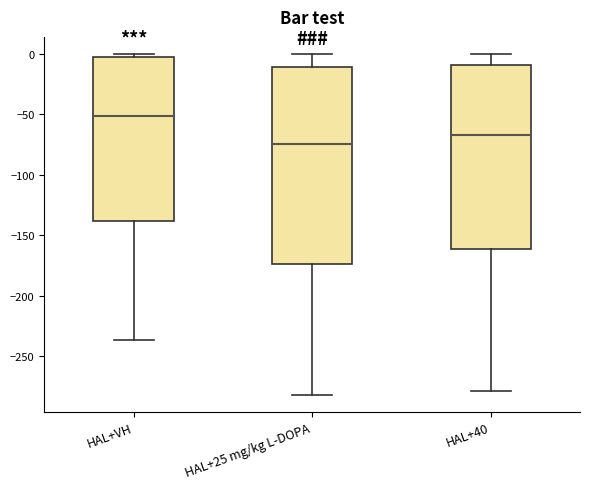

Where is the upper edge of the box for HAL+25 mg/kg L-DOPA on the y-axis? The values are not printed on the chart, so give them approximately, as read against the axis.

-10